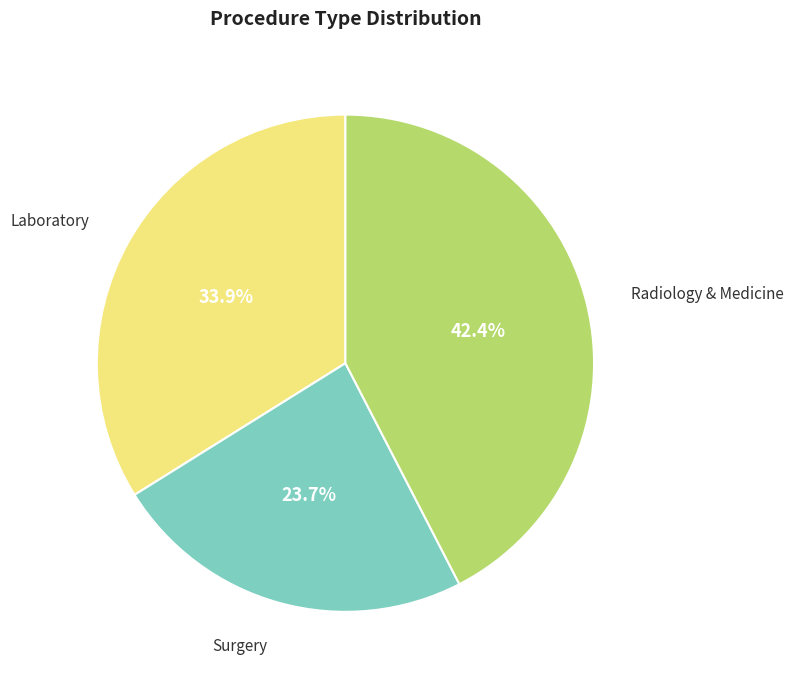

To the nearest percent, what is the difference between the largest and smallest slice percentages?

19%